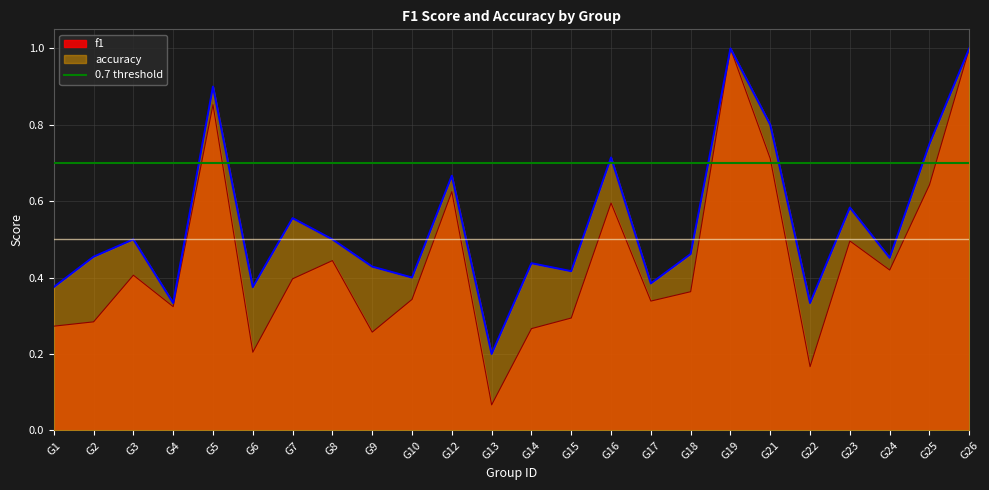

What is the maximum value for f1?

1.0